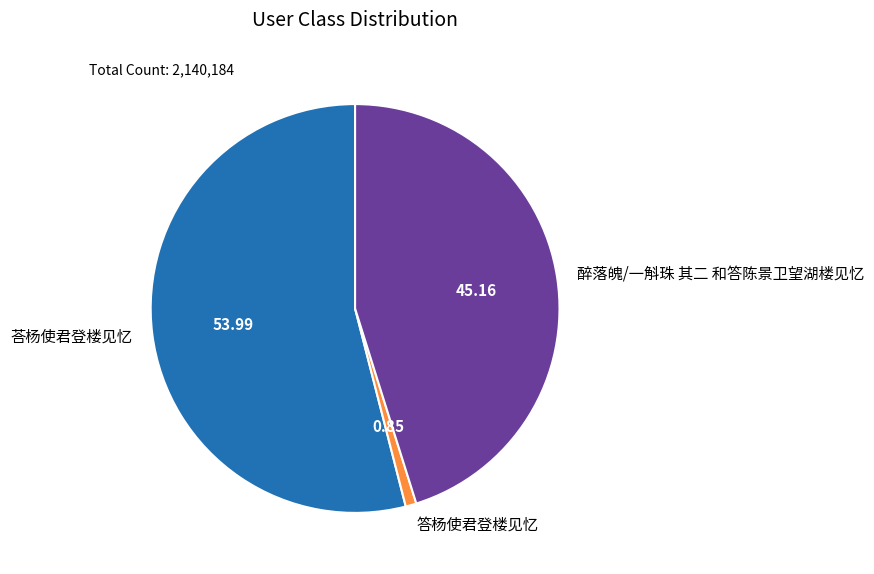

Which category has the biggest portion of the pie?

荅杨使君登楼见忆